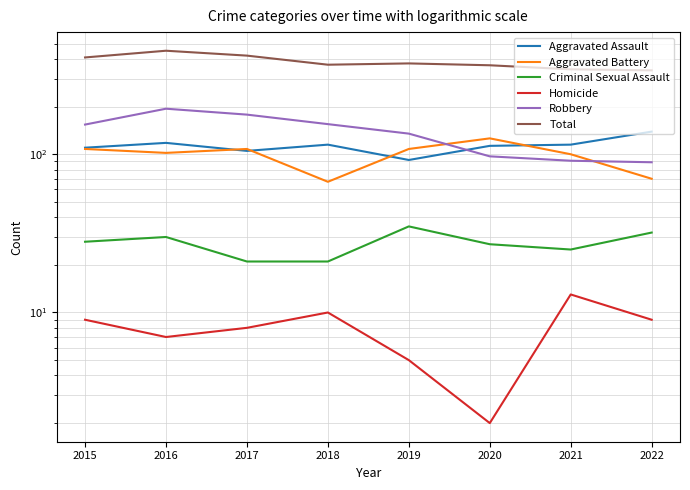

What is the sum of the Total values at 2019 and 2020?

740